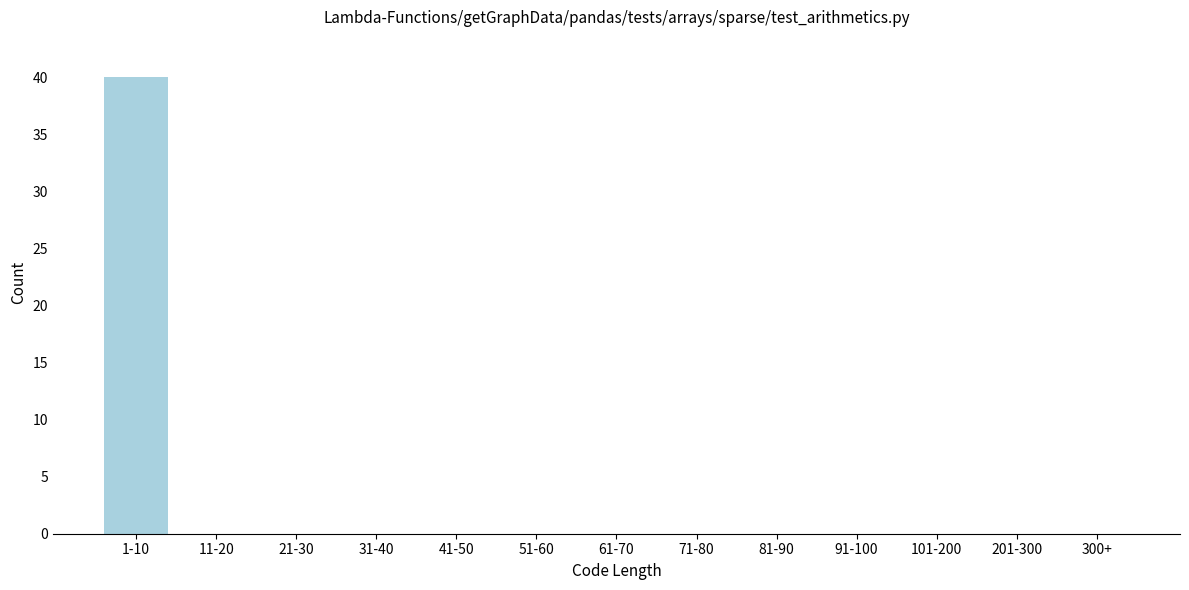

Reading right to left, what are all the values shown in this chart?

300+=0	201-300=0	101-200=0	91-100=0	81-90=0	71-80=0	61-70=0	51-60=0	41-50=0	31-40=0	21-30=0	11-20=0	1-10=40